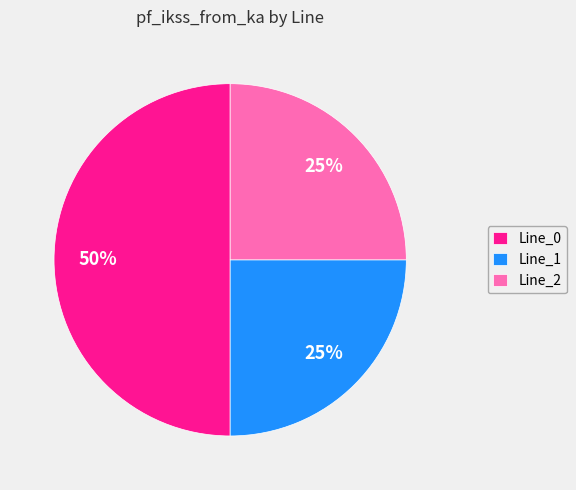

Does Line_1 account for over 50% of the chart?

No